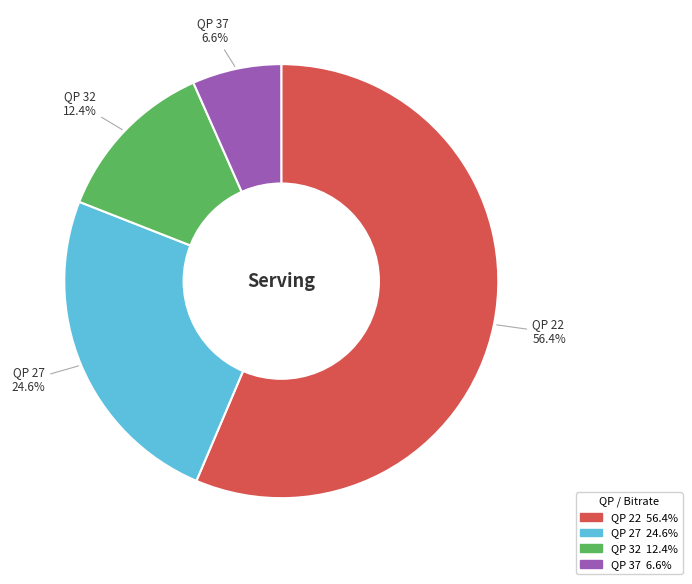

To the nearest percent, what is the difference between the largest and smallest slice percentages?

50%